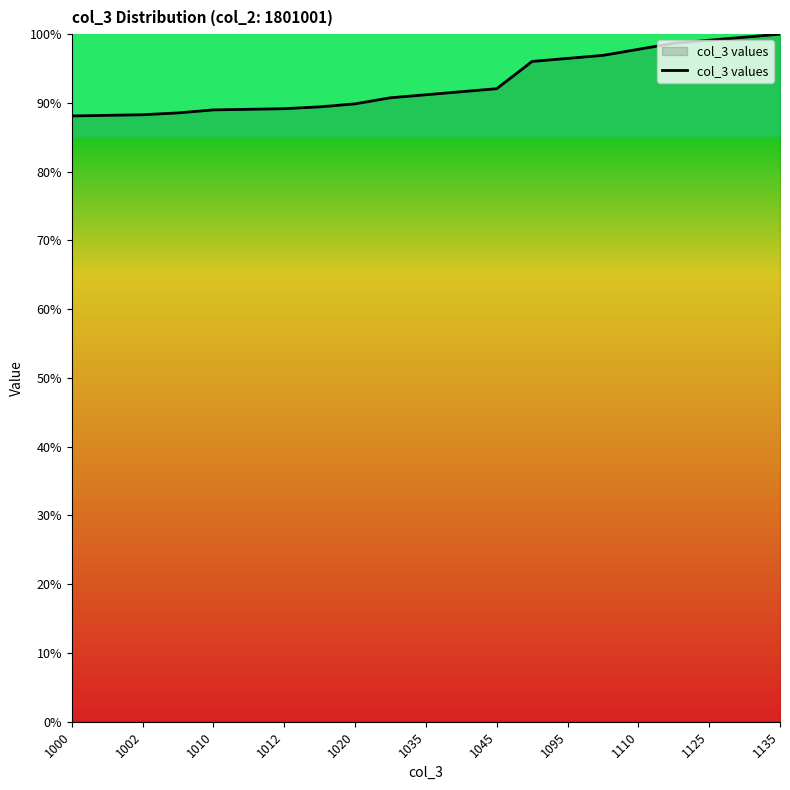

What is the maximum value shown in the chart?

100.0